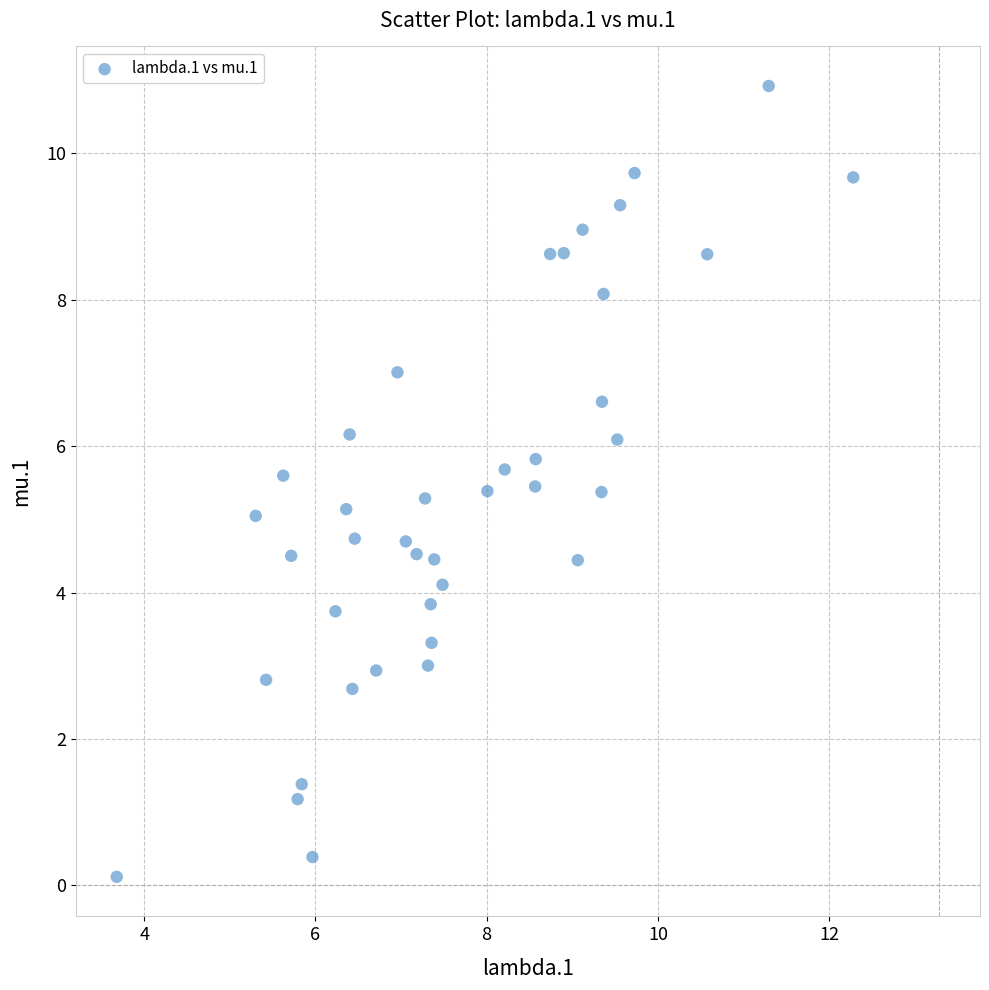

What is the range of Y values (max minus min)?

10.8